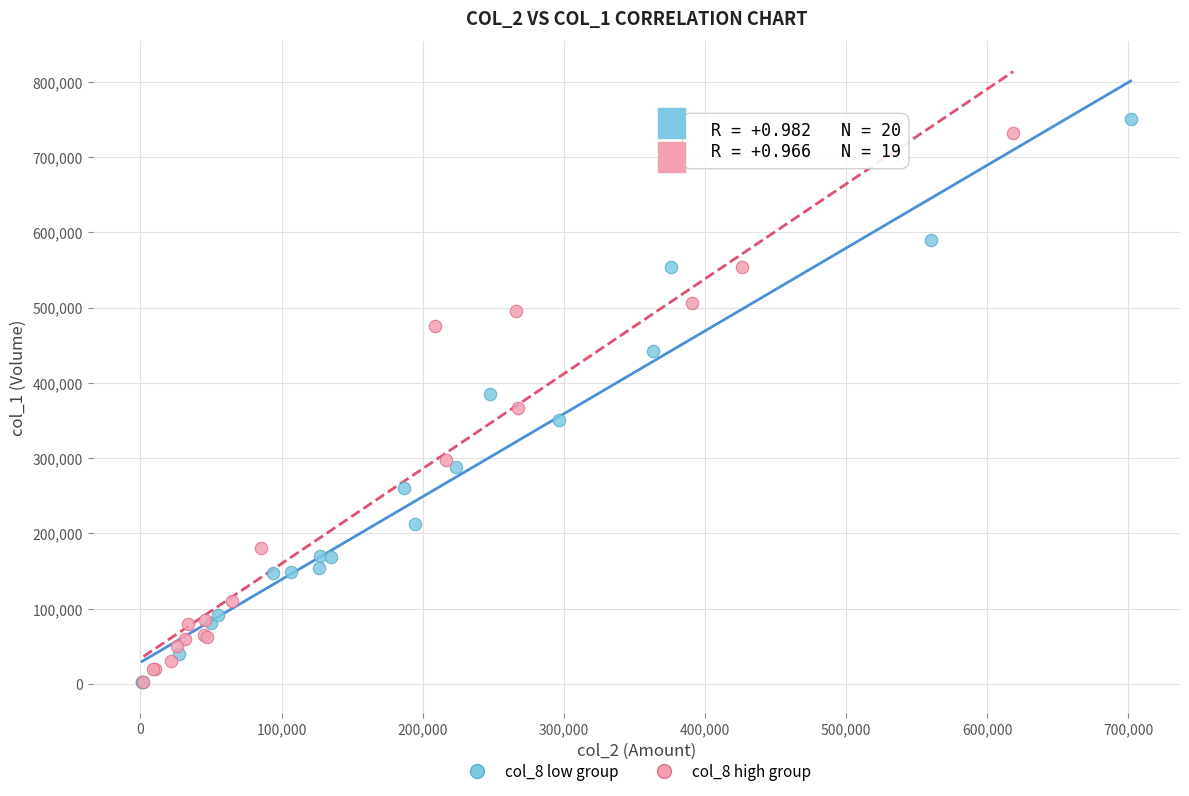

What are all the series names shown in the legend?

col_8 low group, col_8 high group